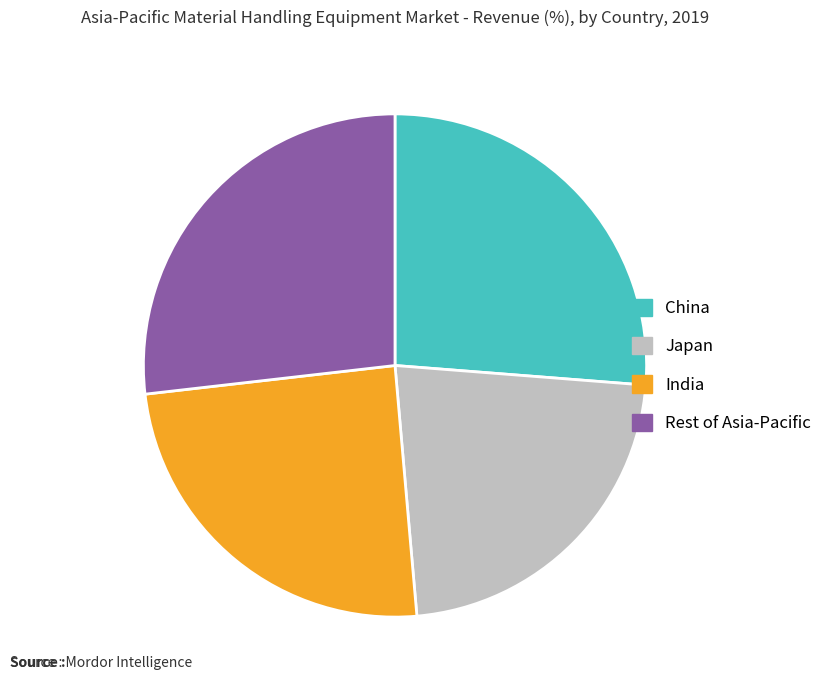

Is Rest of Asia-Pacific the majority of the pie?

No